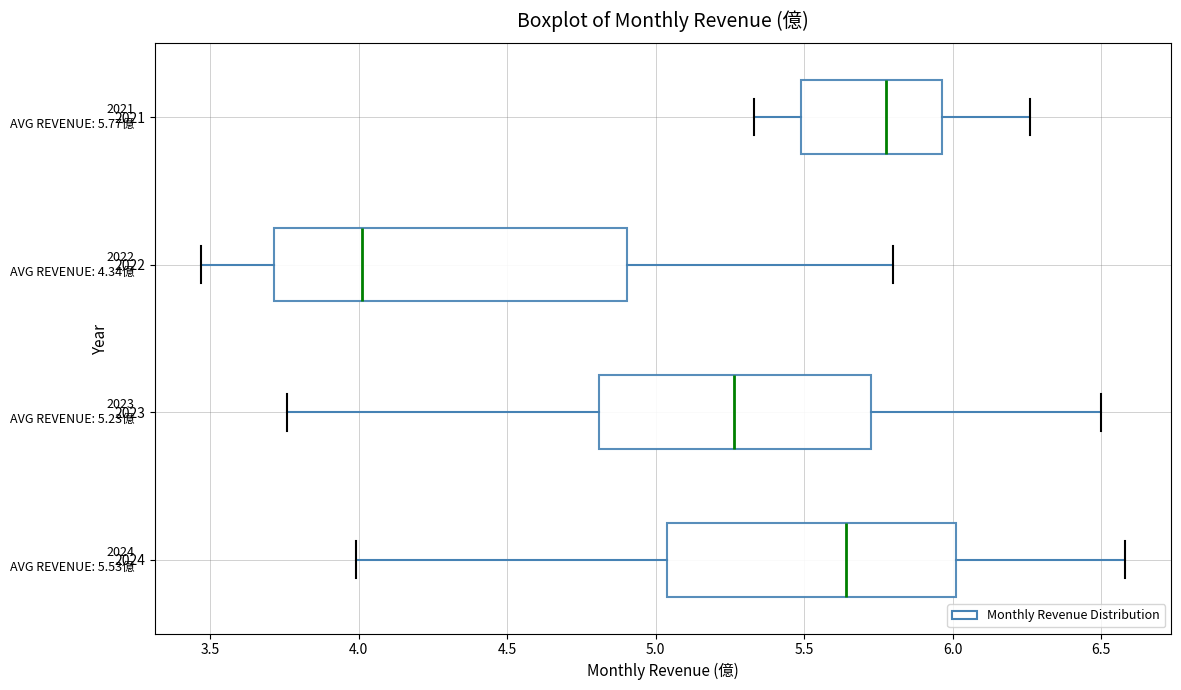

Which box is the widest, from its left edge to its right edge?

2022